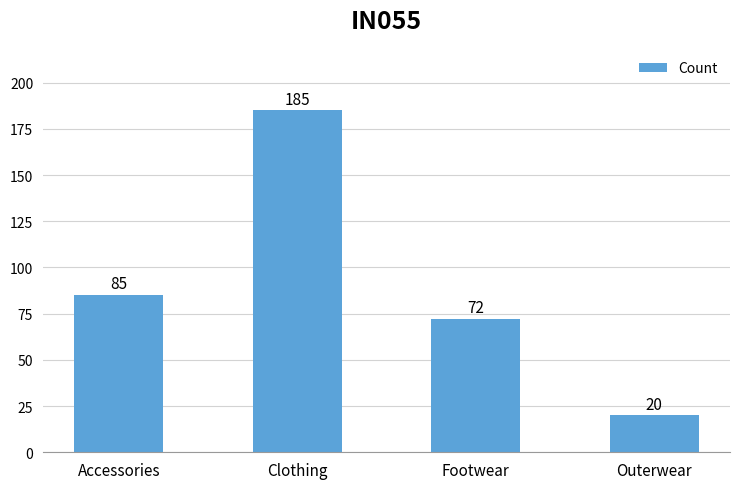

Which has a higher value, Accessories or Footwear?

Accessories